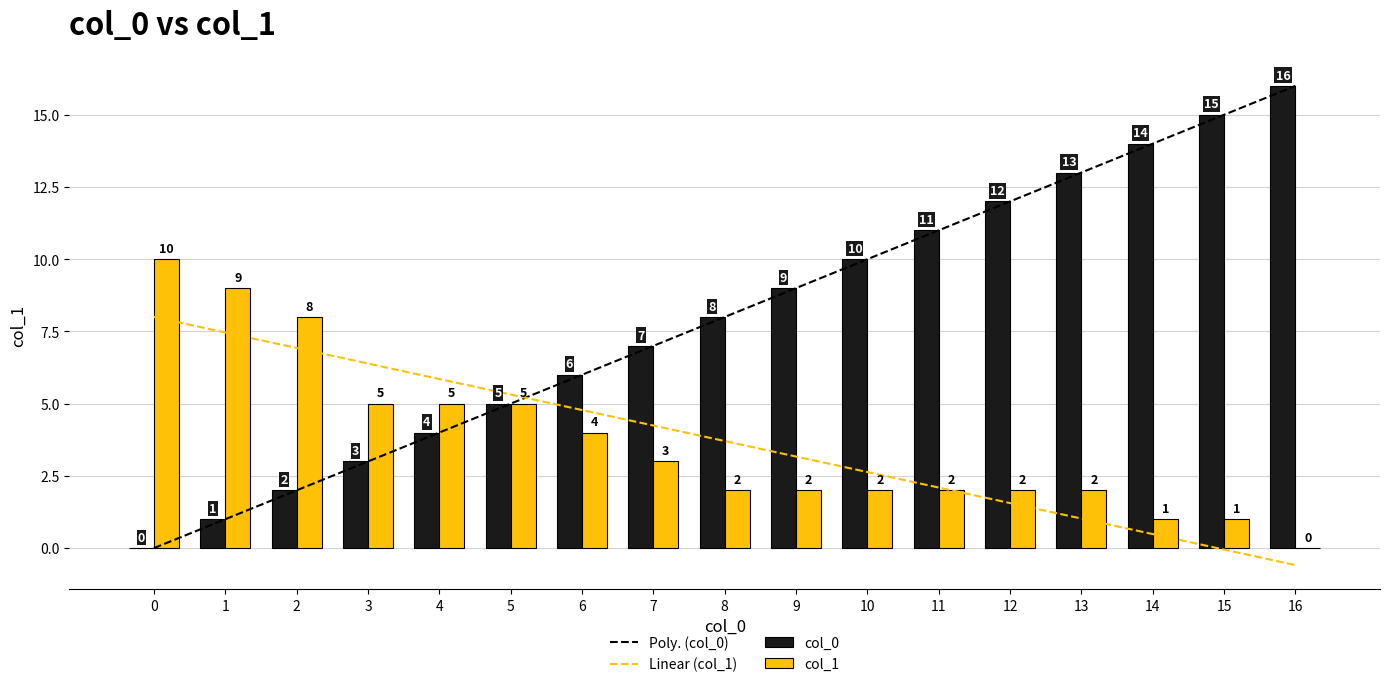

What is the spread (max minus min) of values at 4?

1